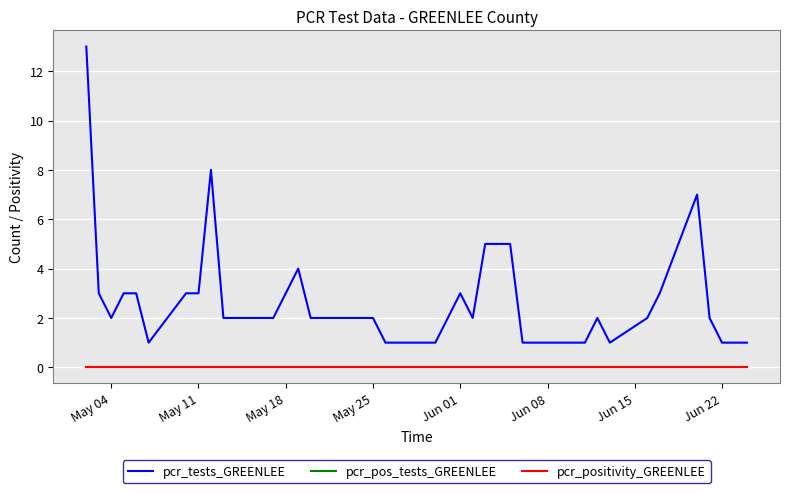

Which series has the widest spread of values?

pcr_tests_GREENLEE